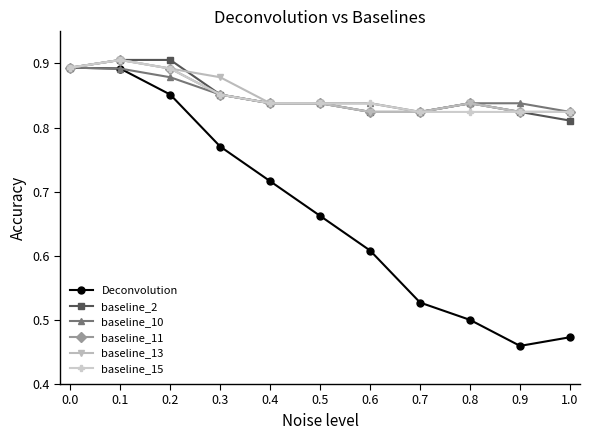

Which series has the largest range (max minus min)?

Deconvolution